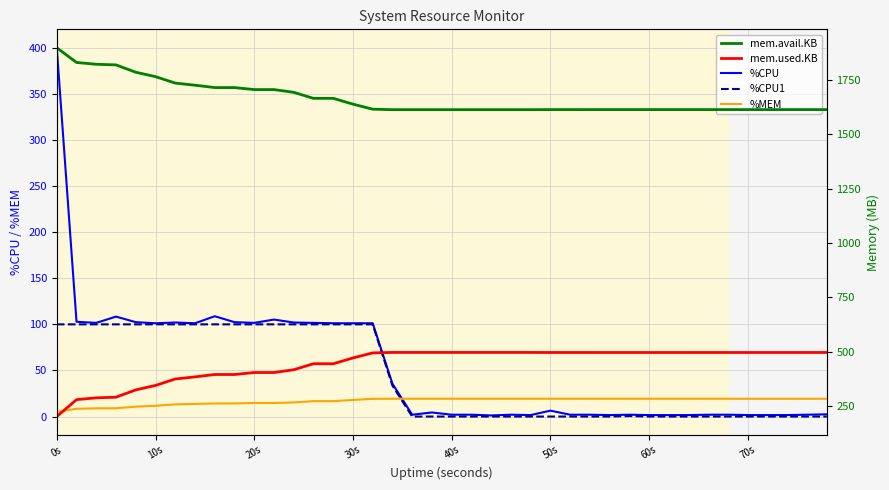

Which category has the highest value across all series?

0s